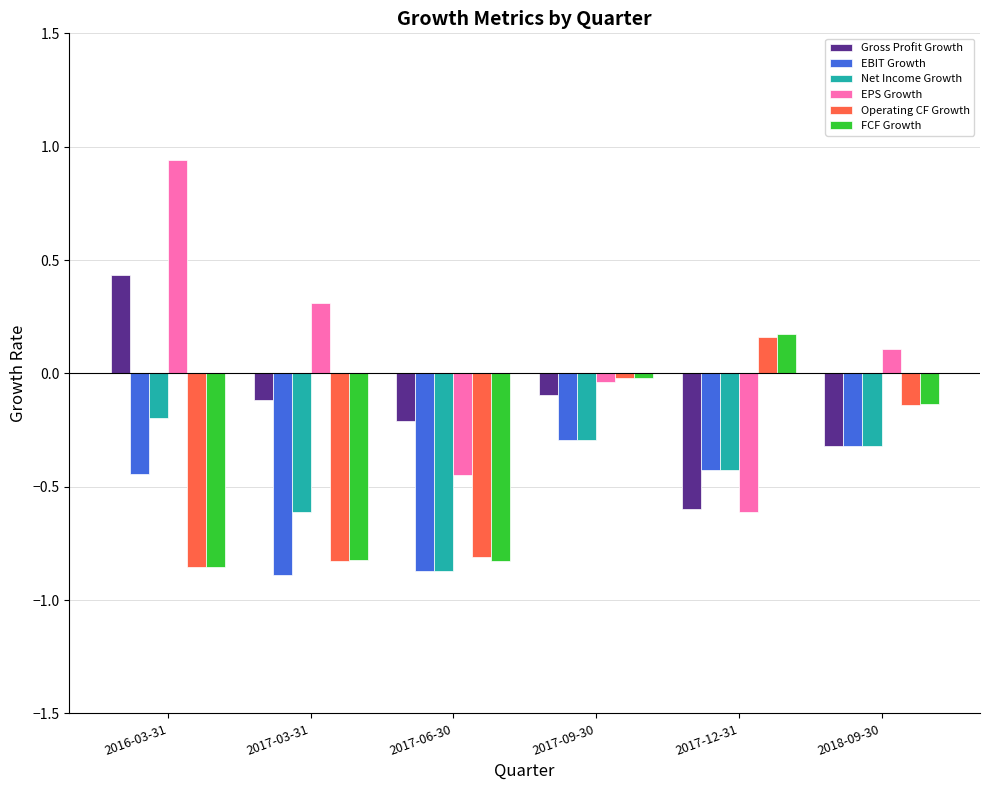

What is the difference between the maximum and minimum values in the FCF Growth series?

1.0